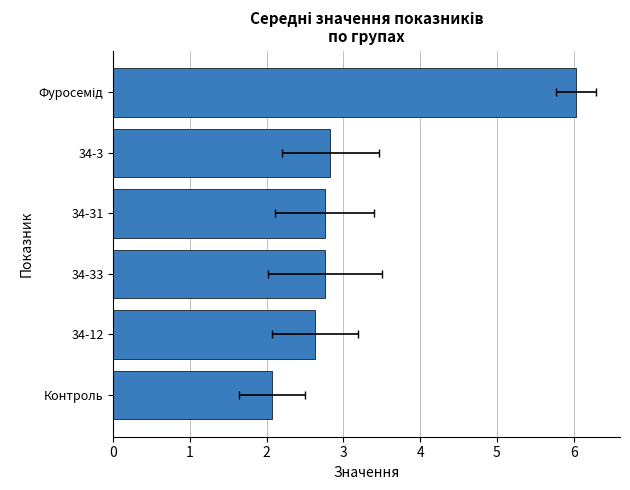

Are the bars horizontal?

Yes